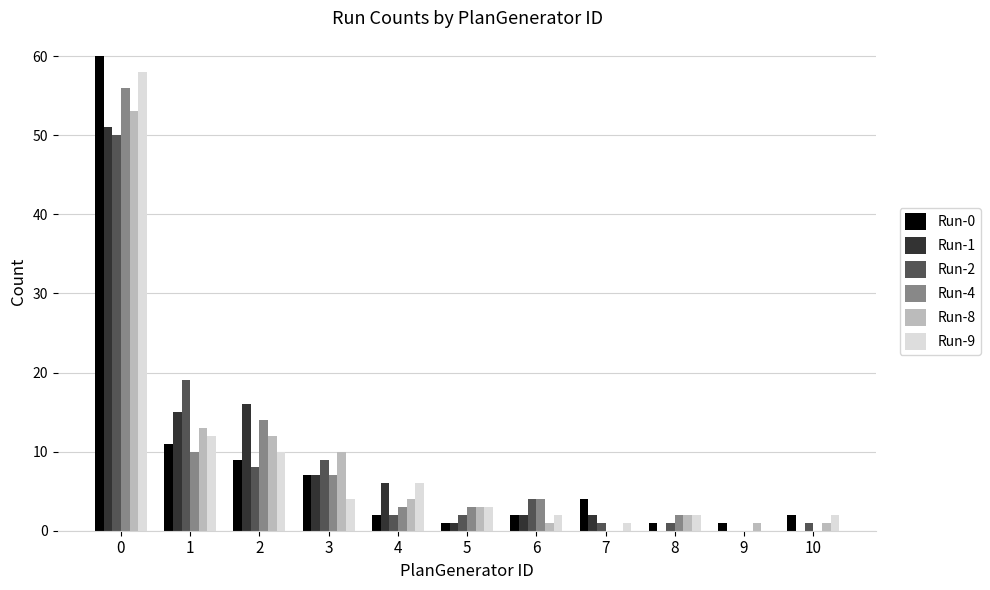

What is the sum of all Run-2 values?

97